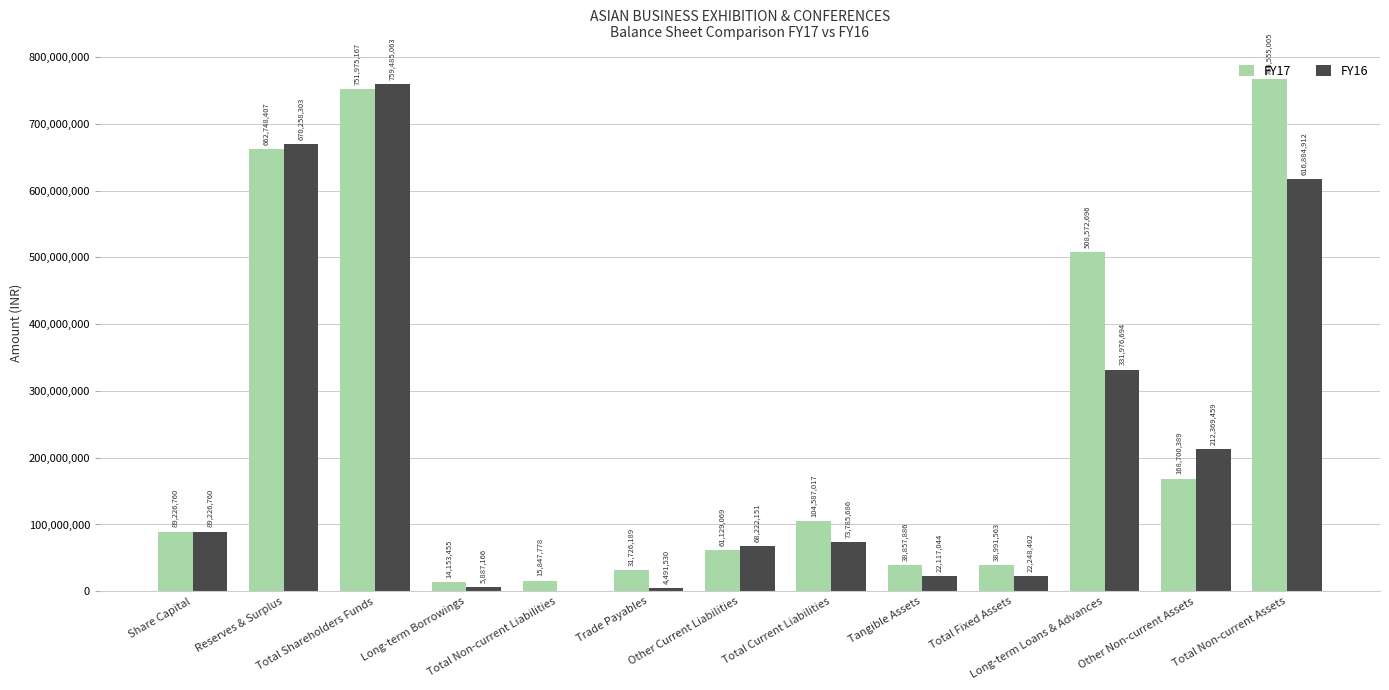

How many groups of bars are there?

13